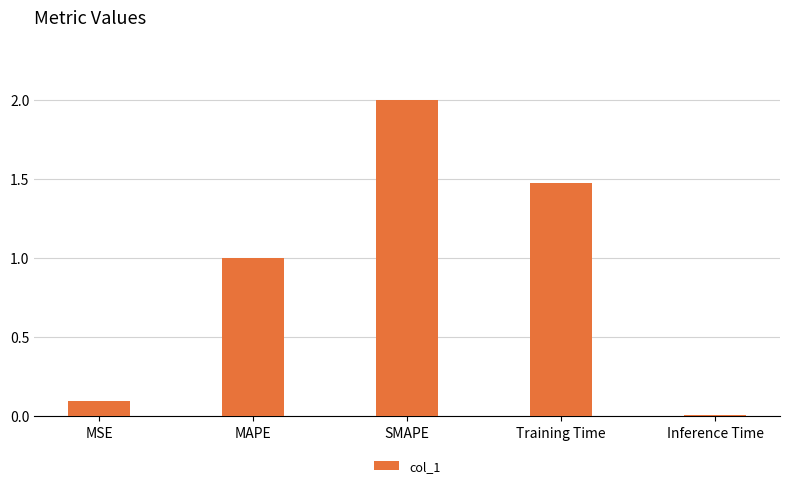

How many bars are there in total?

5